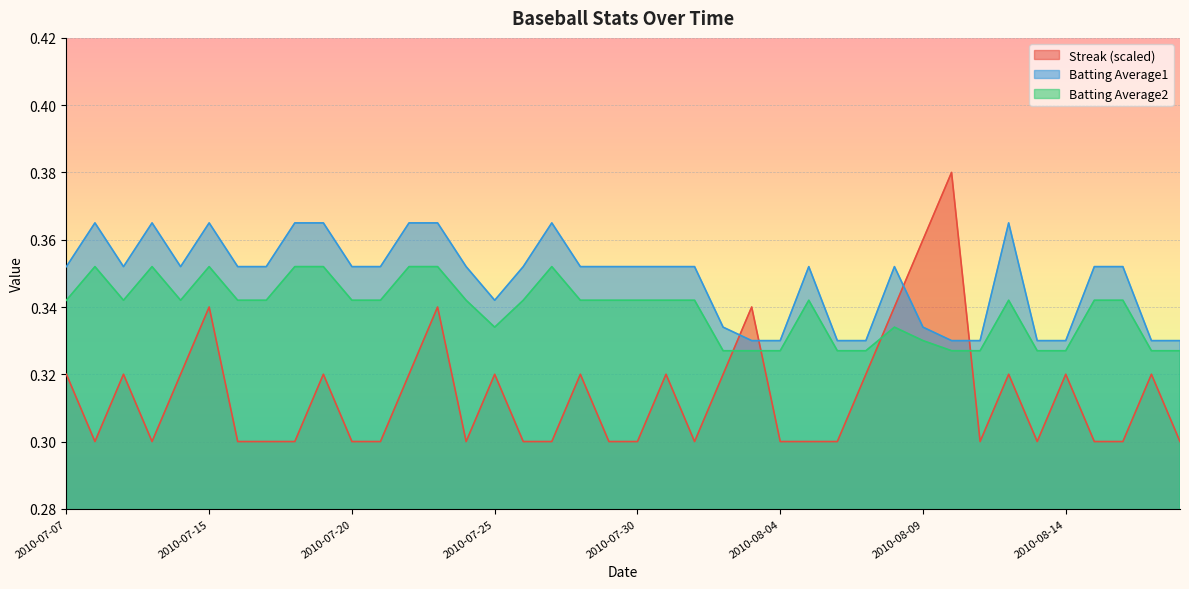

How many lines are shown in the chart?

3